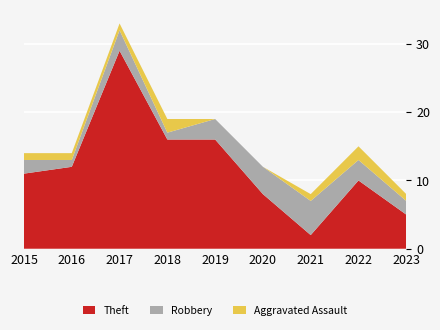

Reading right to left, list all the values displayed in this chart.

Theft: 5	10	2	8	16	16	29	12	11
Robbery: 2	3	5	4	3	1	3	1	2
Aggravated Assault: 1	2	1	0	0	2	1	1	1